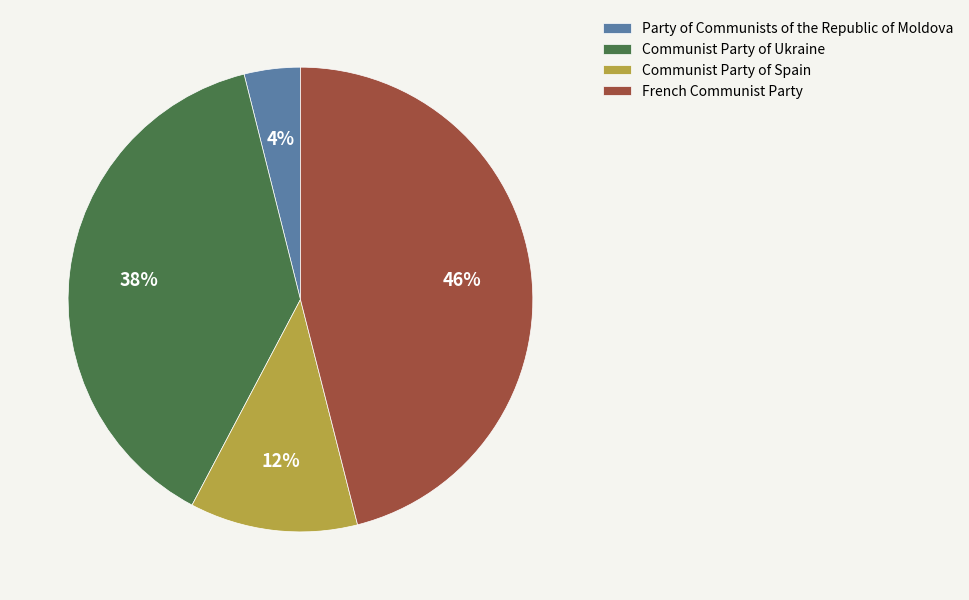

Which slice is the smallest?

Party of Communists of the Republic of Moldova